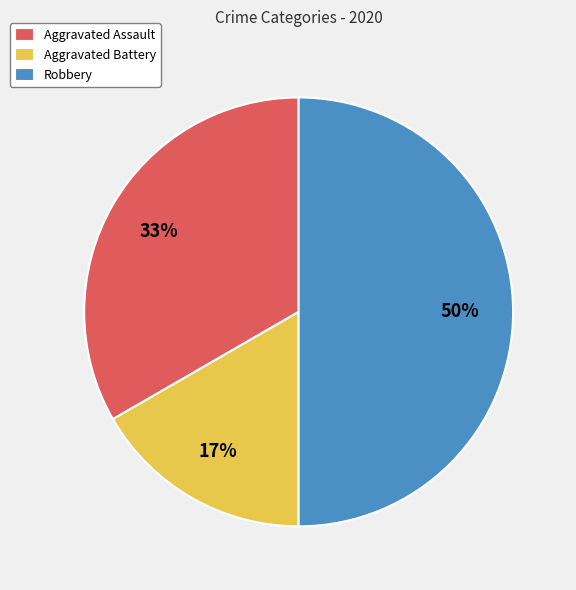

How many segments does this pie chart have?

3